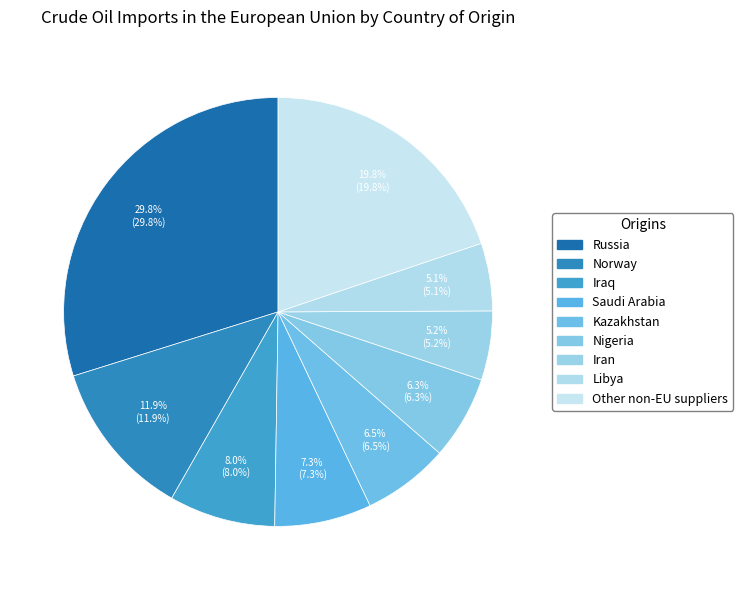

Is it true that Iran is 12% of the pie?

False